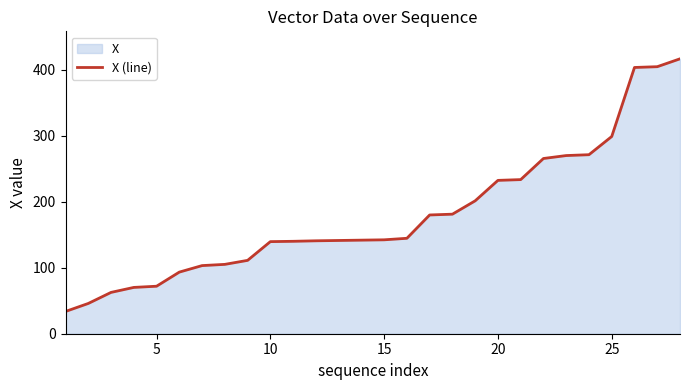

What is the smallest value displayed?

33.8